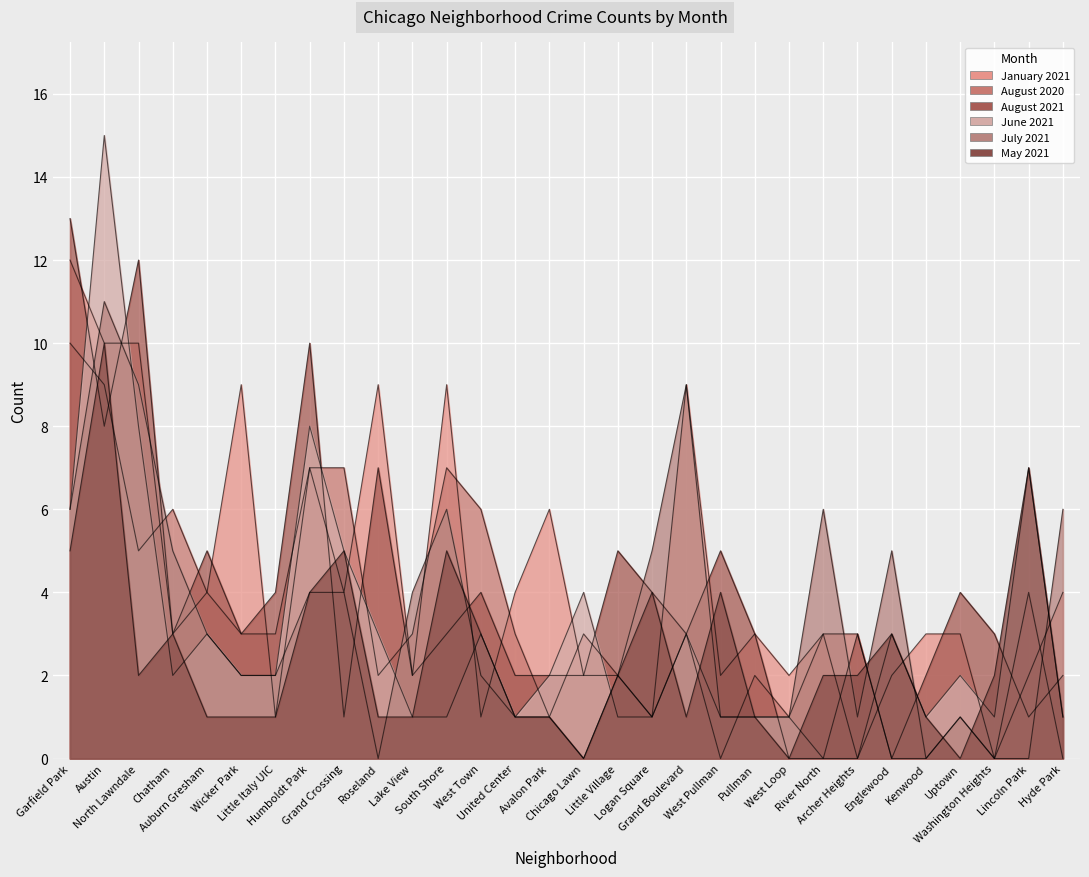

At how many categories does at least one series exceed 1?

30